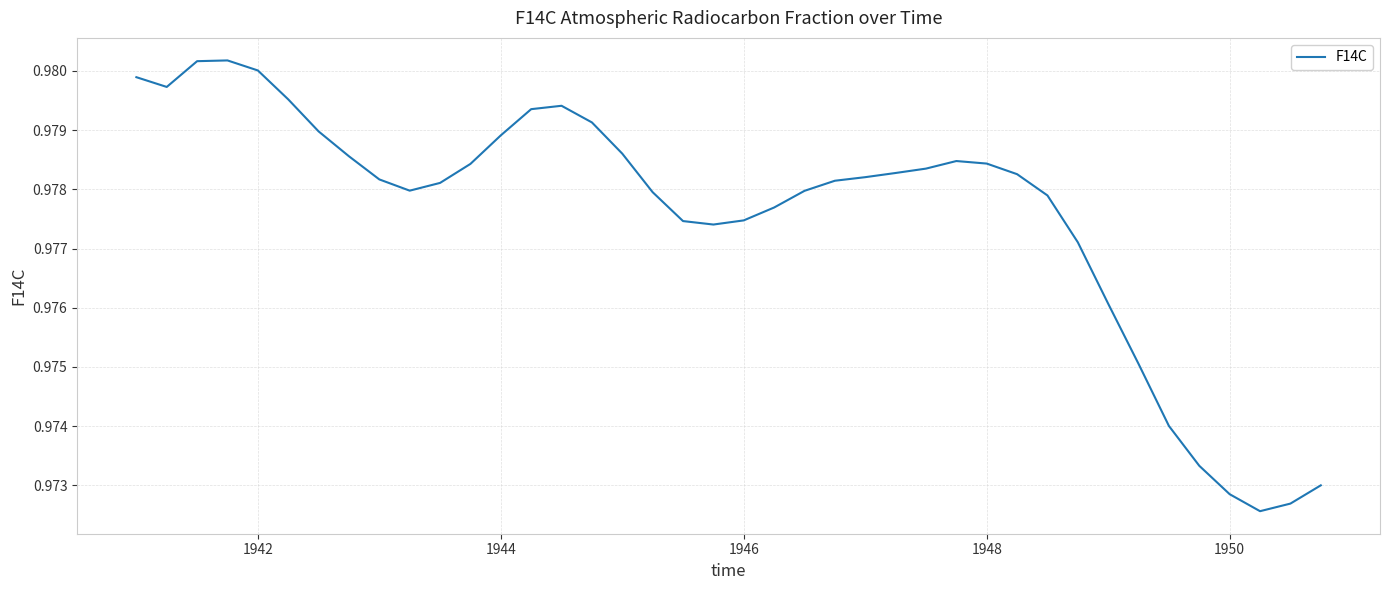

Is this an area chart (filled region under the line)?

No